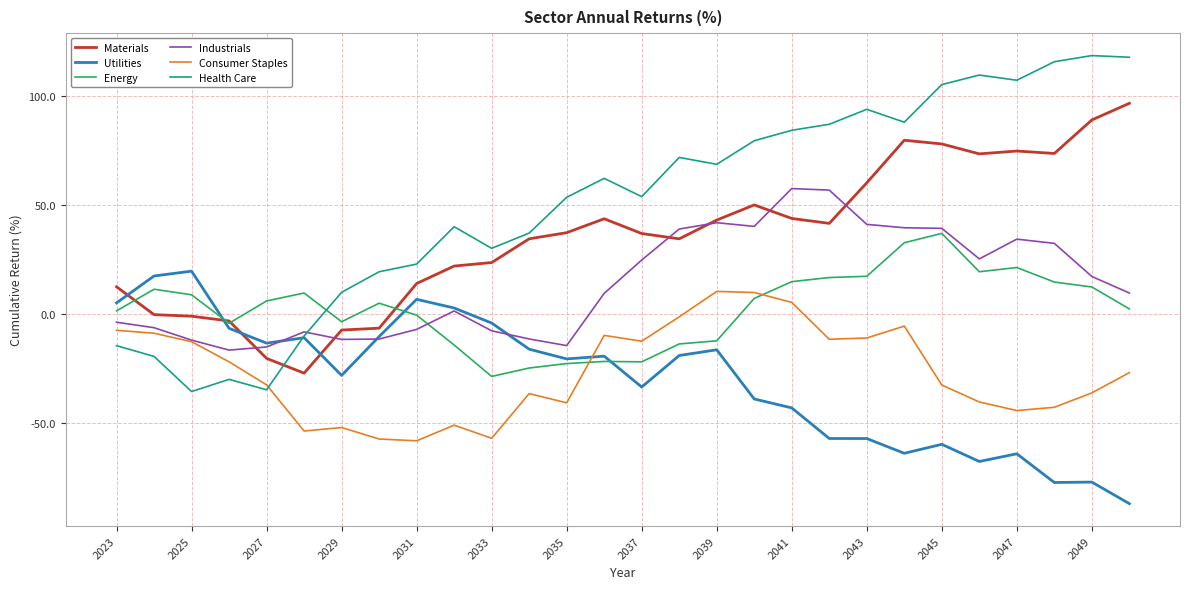

What are all the series names shown in the legend?

Materials, Utilities, Energy, Industrials, Consumer Staples, Health Care